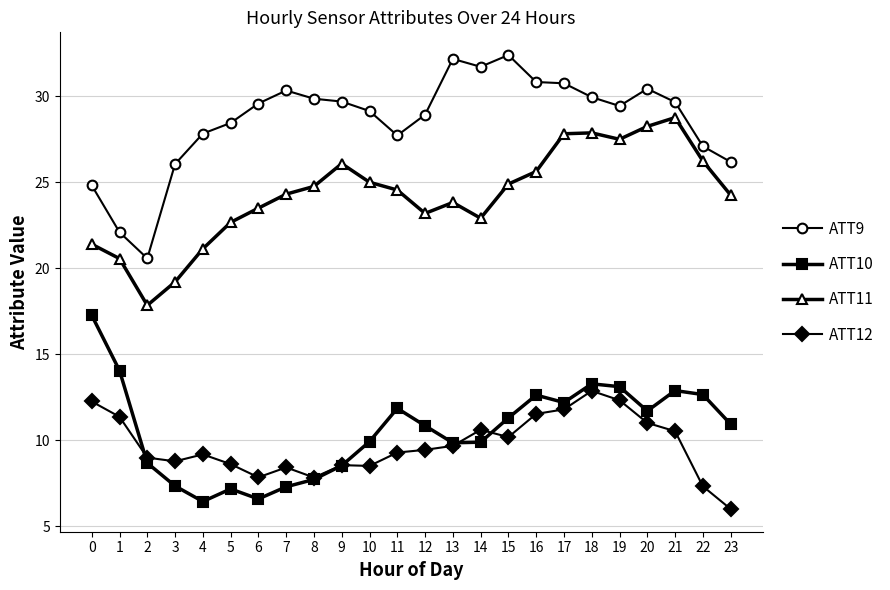

What is the difference between the highest and lowest values at 10?

20.6